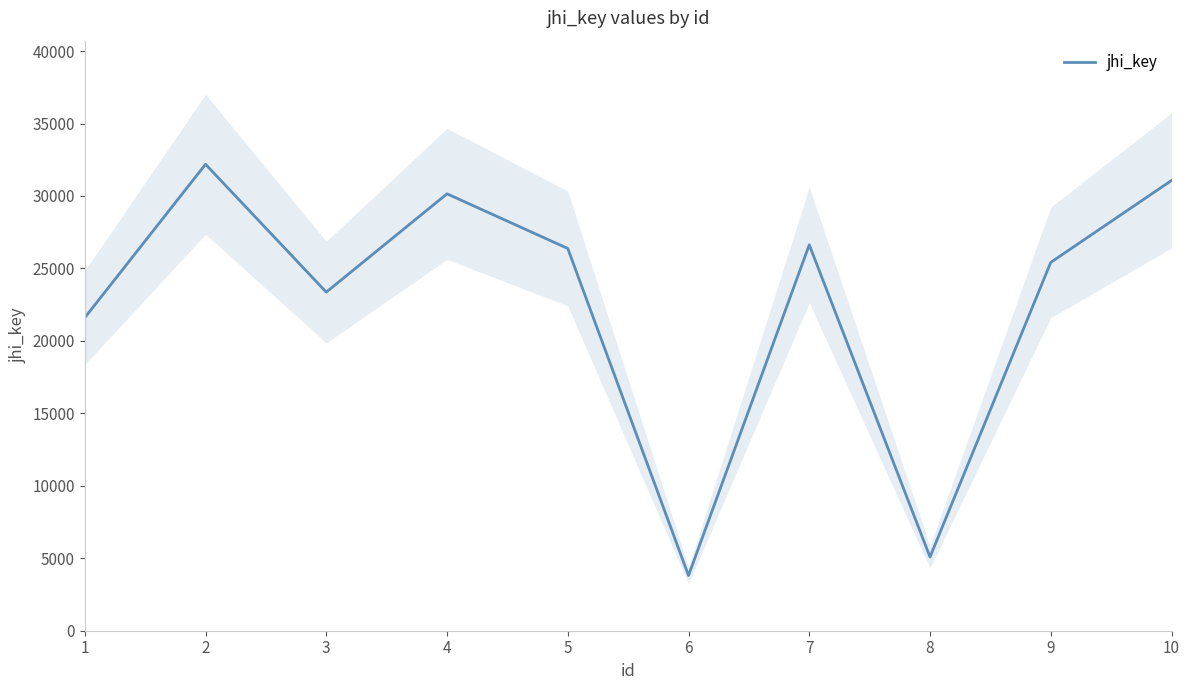

At which category does the chart reach its minimum across all series?

6